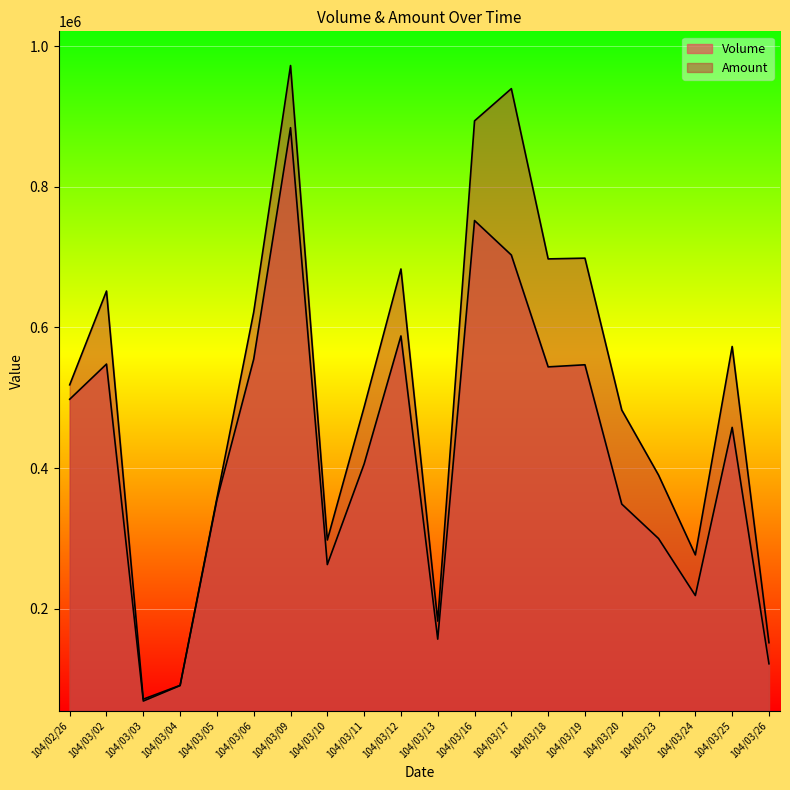

In Amount, how many points are higher than both neighbors (excluding endpoints)?

6